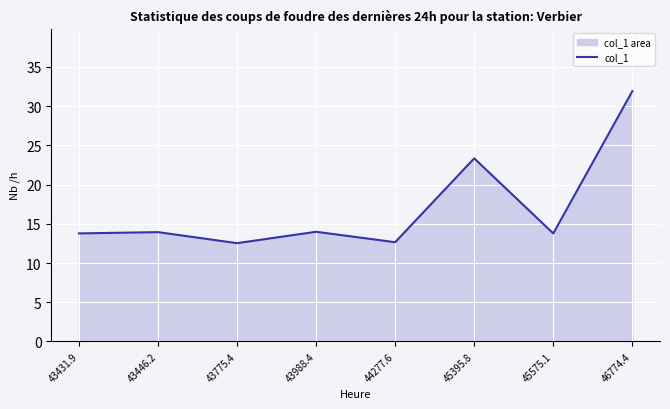

What is the difference between the maximum and minimum values?

19.4